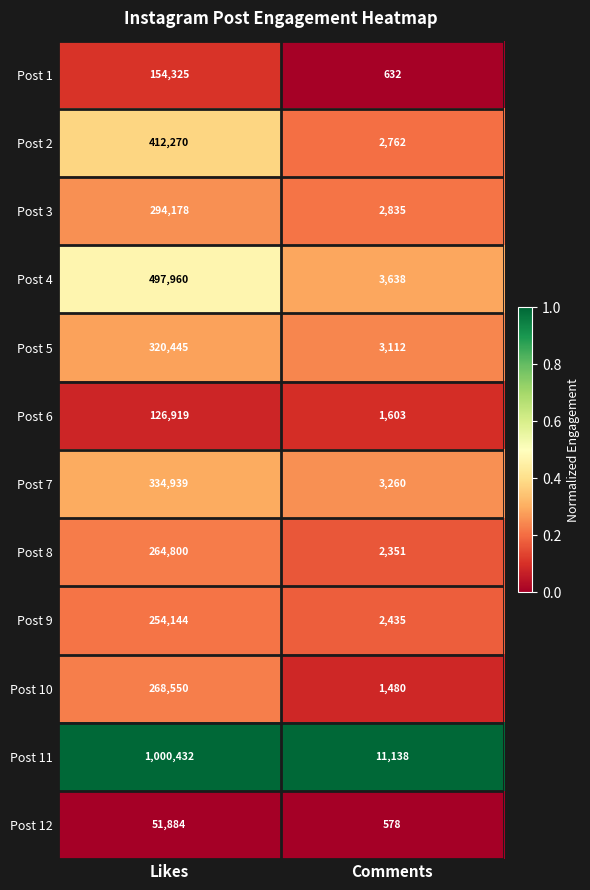

Reading right to left, list all the values displayed in this chart.

Post 1: Comments=632	Likes=154325
Post 2: Comments=2762	Likes=412270
Post 3: Comments=2835	Likes=294178
Post 4: Comments=3638	Likes=497960
Post 5: Comments=3112	Likes=320445
Post 6: Comments=1603	Likes=126919
Post 7: Comments=3260	Likes=334939
Post 8: Comments=2351	Likes=264800
Post 9: Comments=2435	Likes=254144
Post 10: Comments=1480	Likes=268550
Post 11: Comments=11138	Likes=1000432
Post 12: Comments=578	Likes=51884